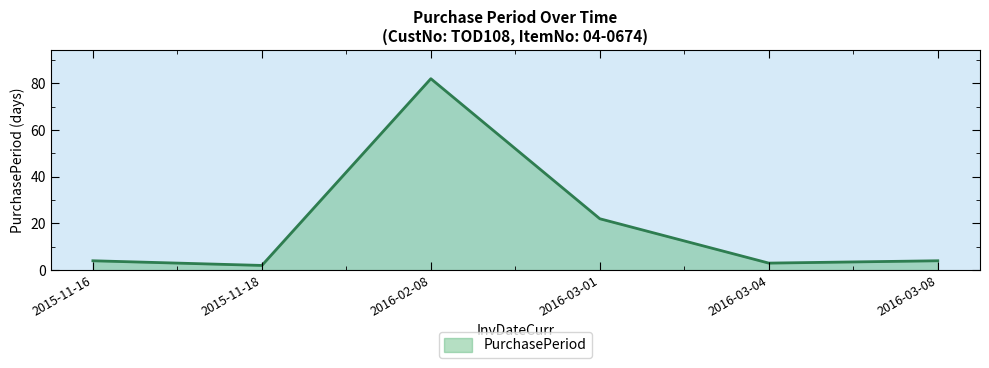

Reading left to right, what are all the values shown in this chart?

4	2	82	22	3	4